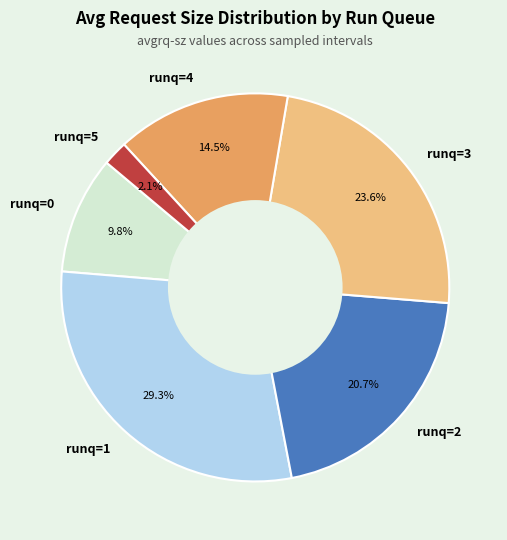

Rank the categories by value from lowest to highest.

runq=5, runq=0, runq=4, runq=2, runq=3, runq=1